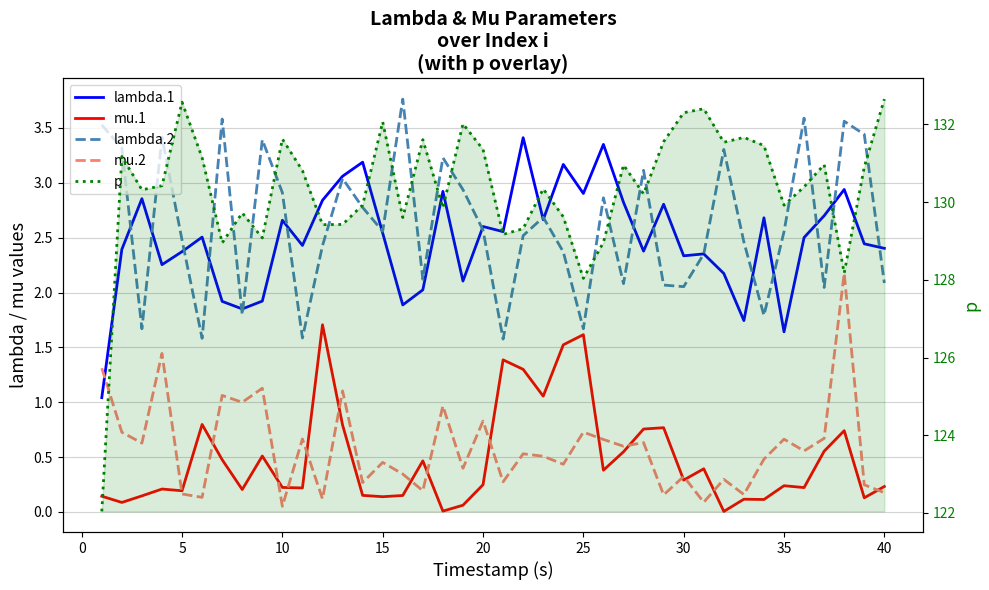

True or false: p has more than 1 interior local peaks.

True